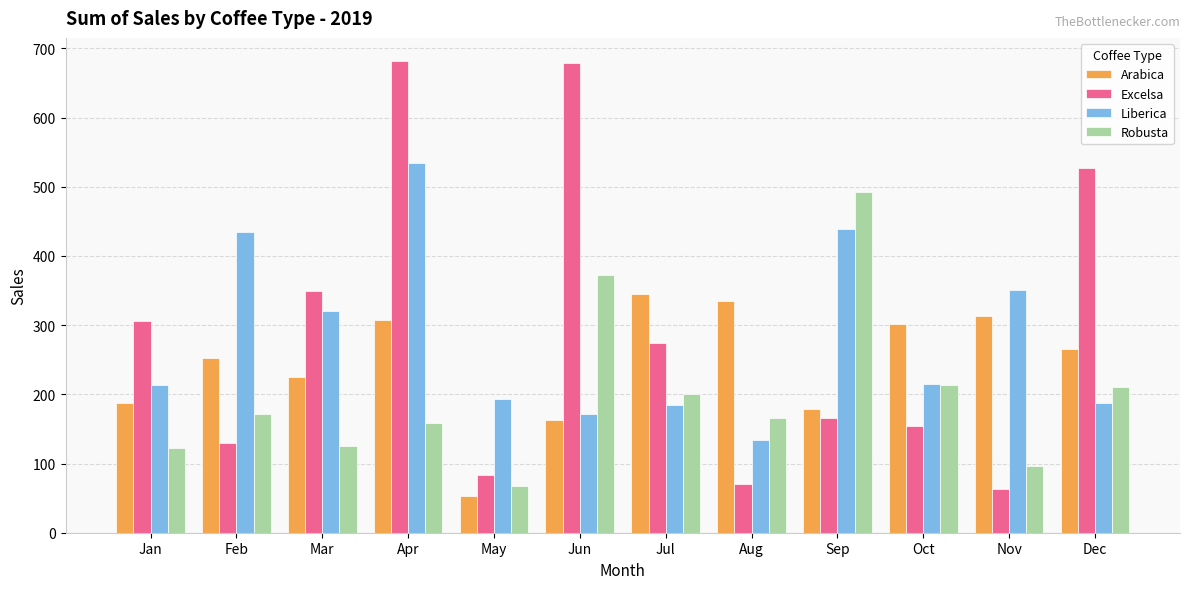

Where is Liberica nearest to the value 333?

Mar